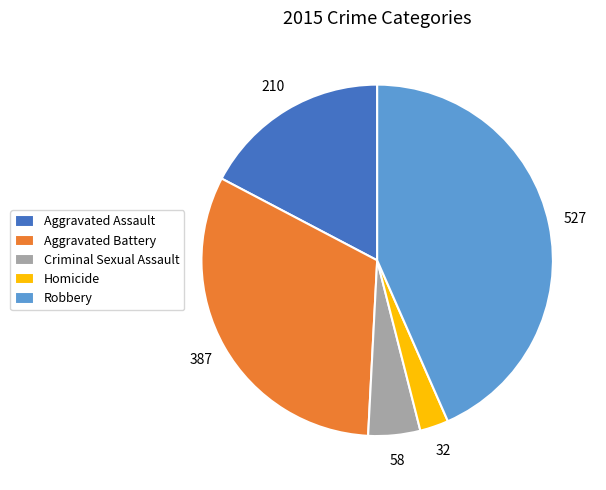

Between Robbery and Aggravated Assault, which is larger?

Robbery